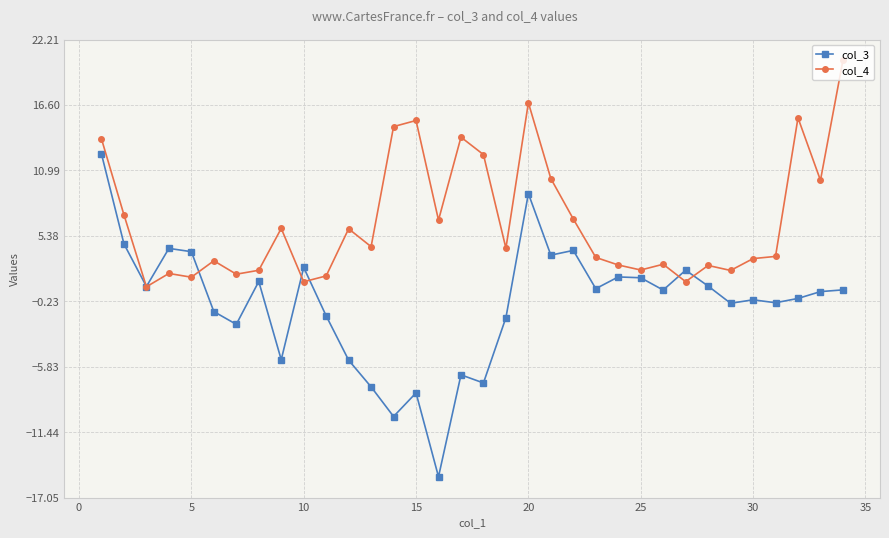

True or false: col_3 has more than 0 points higher than both neighbors.

True